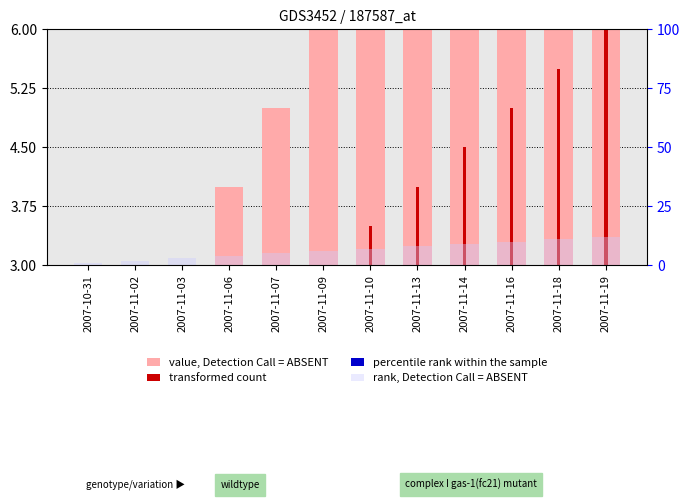

Which category has the highest value in the percentile rank within the sample series?

2007-11-19